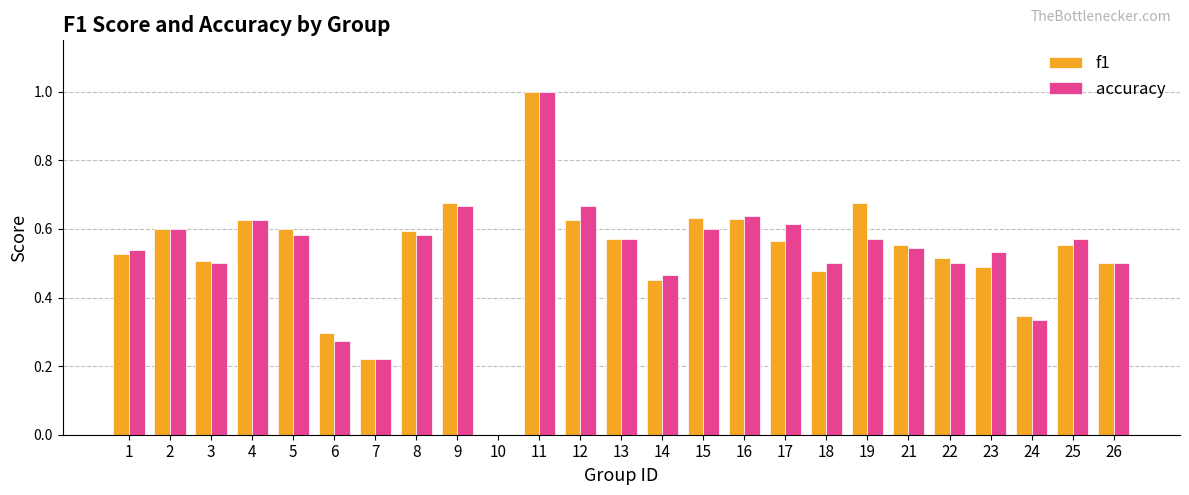

What are all the series names shown in the legend?

f1, accuracy